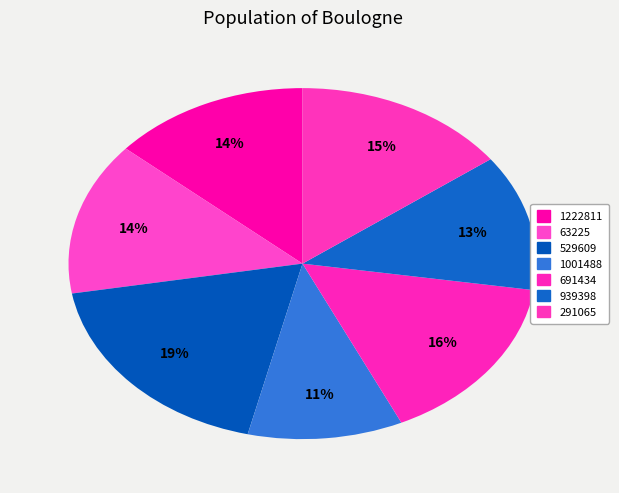

Combined, what portion of the pie is 1222811 and 63225?

27.7%